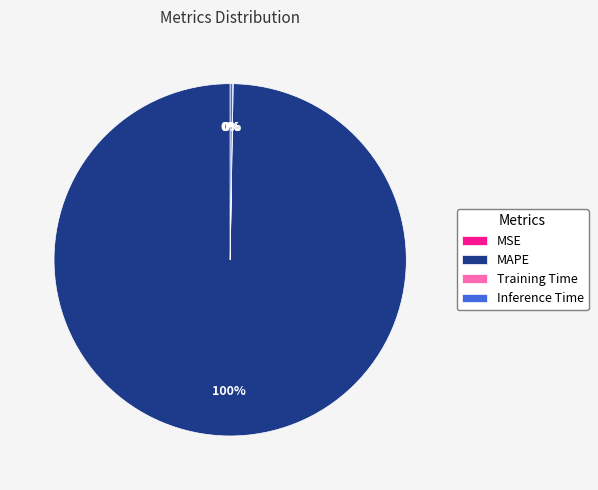

To the nearest percent, what portion does MAPE represent?

100%